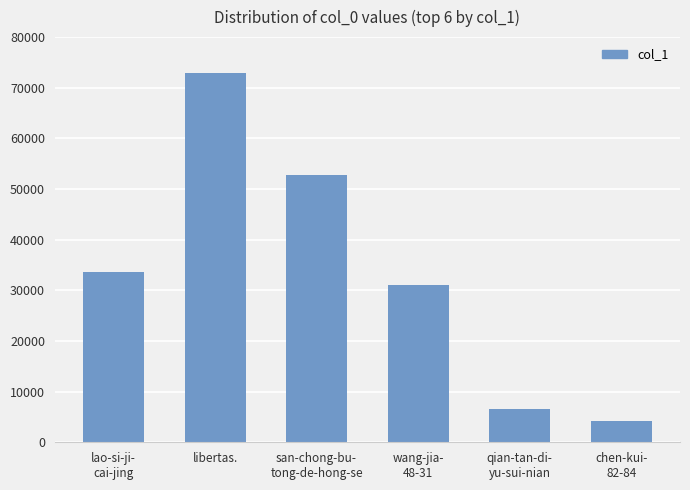

List the labels in order of value, largest first.

libertas., san-chong-bu-
tong-de-hong-se, lao-si-ji-
cai-jing, wang-jia-
48-31, qian-tan-di-
yu-sui-nian, chen-kui-
82-84